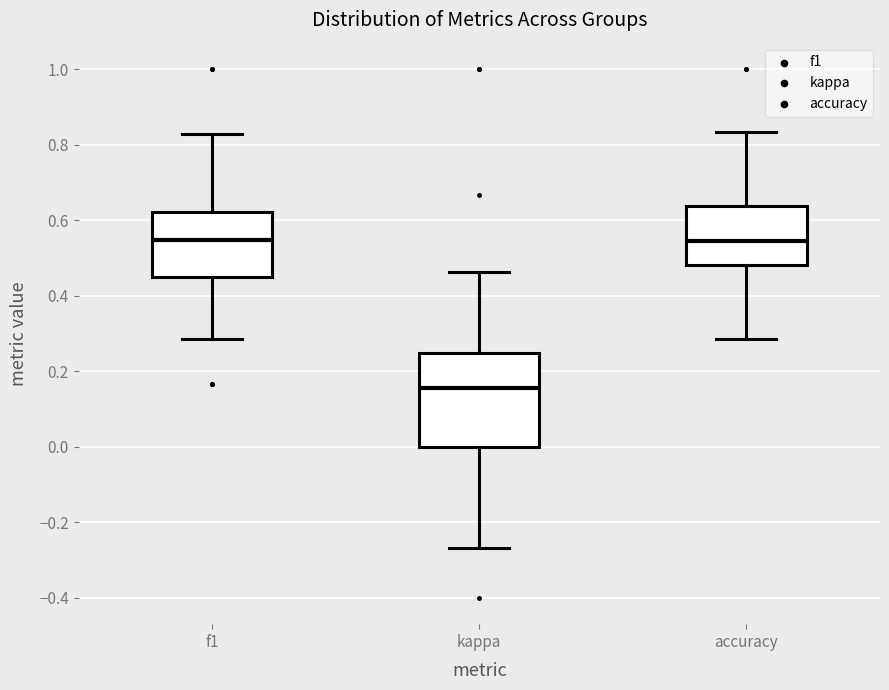

Where does the lower whisker of the box for f1 end on the y-axis? The values are not printed on the chart, so give them approximately, as read against the axis.

0.28